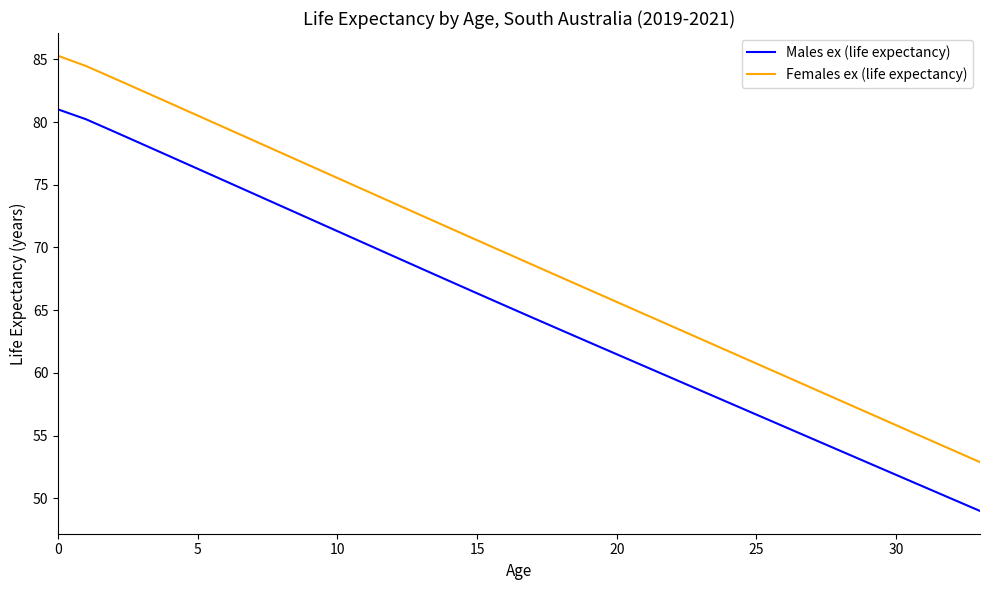

True or false: Females ex (life expectancy) and Males ex (life expectancy) cross at least once.

False